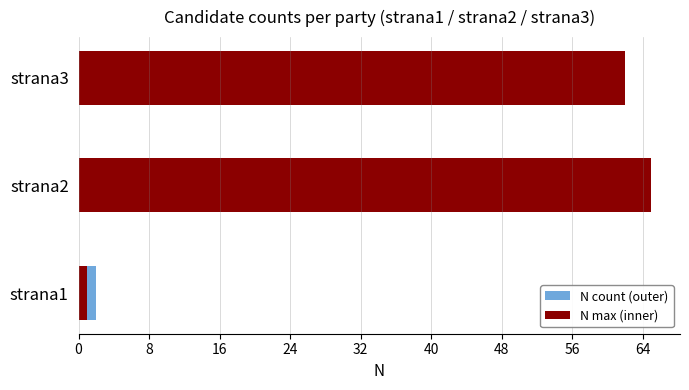

What is the sum of all N max (inner) values?

128